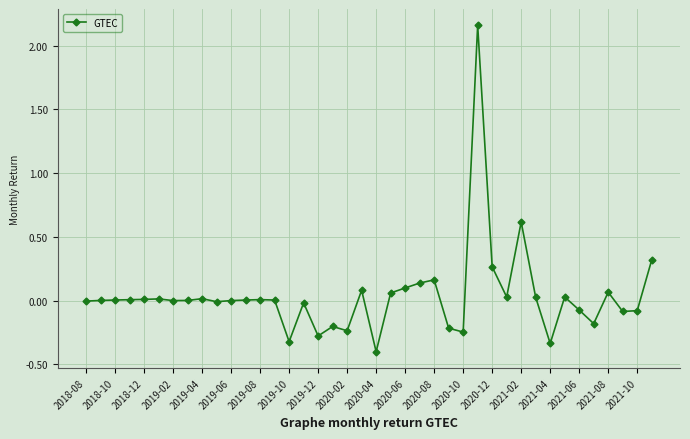

True or false: the data has more than 1 interior local peaks.

True